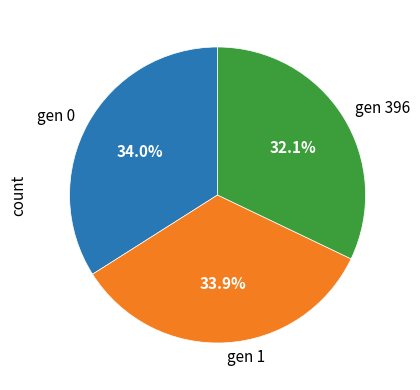

What is the smallest slice in the pie chart?

gen 396